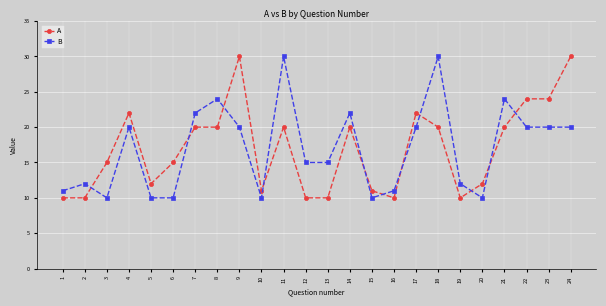

At 4, list the series in order from largest to smallest.

A, B